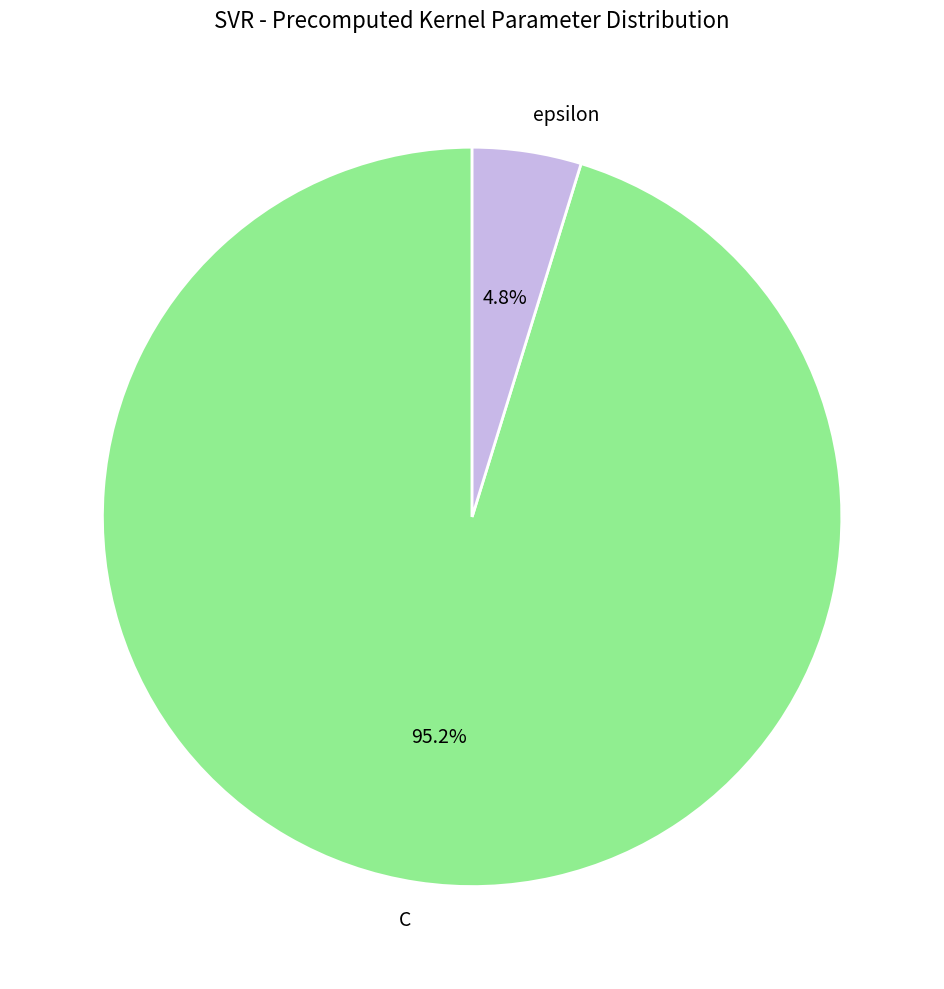

Do C and epsilon together represent more than half of the pie?

Yes